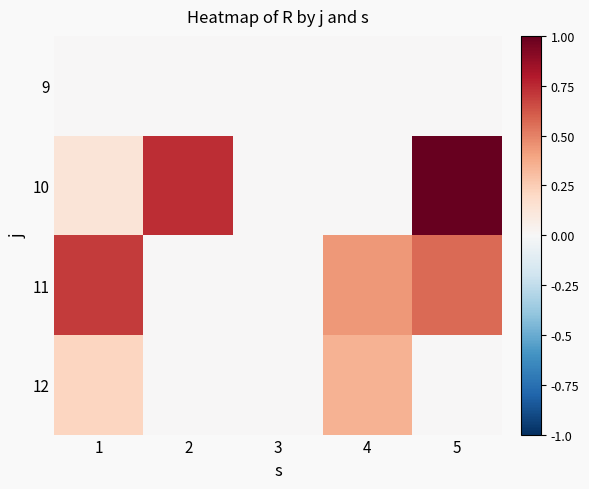

Which series has the largest range (max minus min)?

10